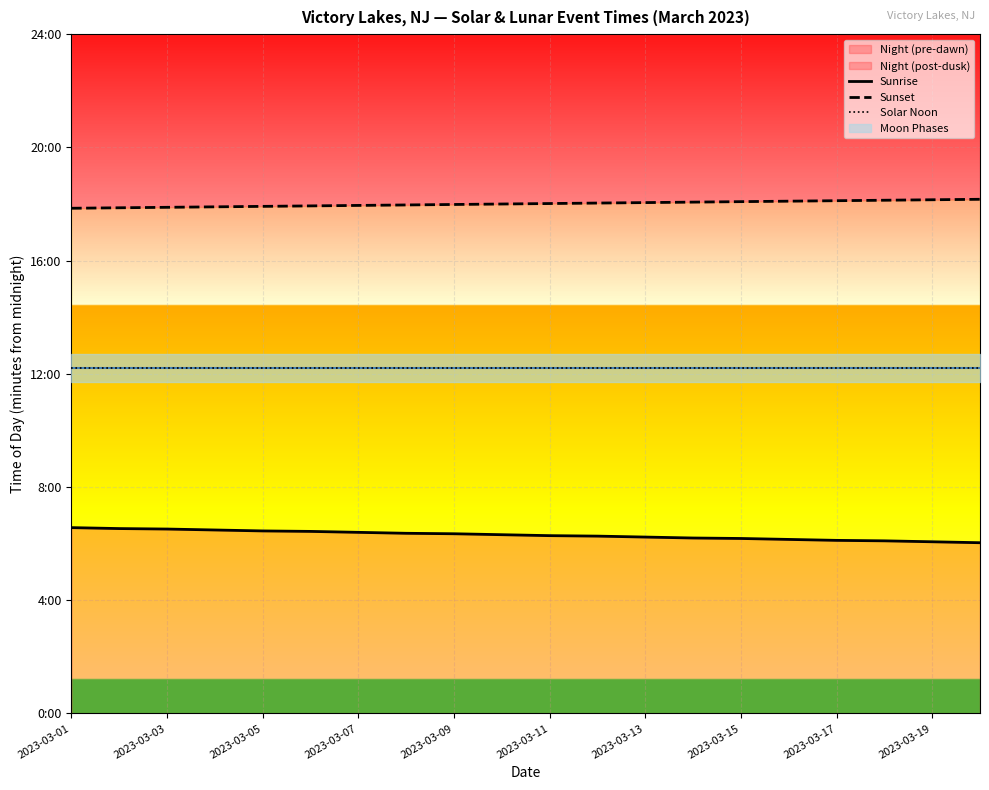

At which category is the sum across all series the highest?

2023-03-01